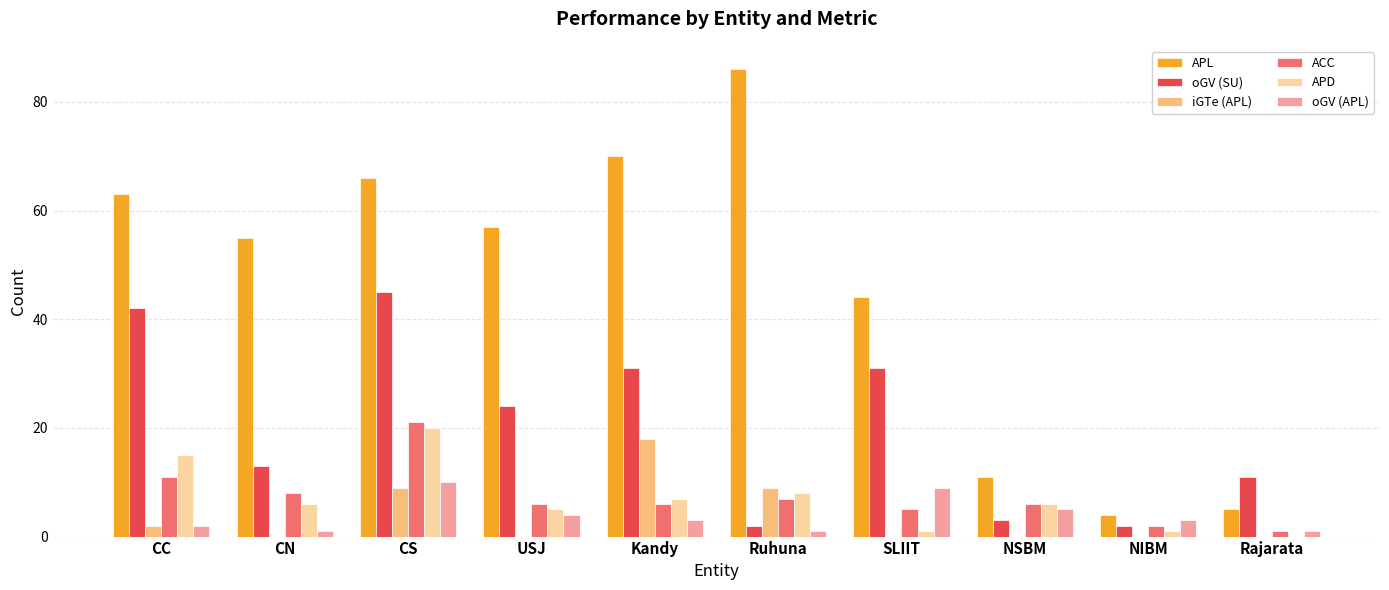

How many categories are shown in the chart?

10